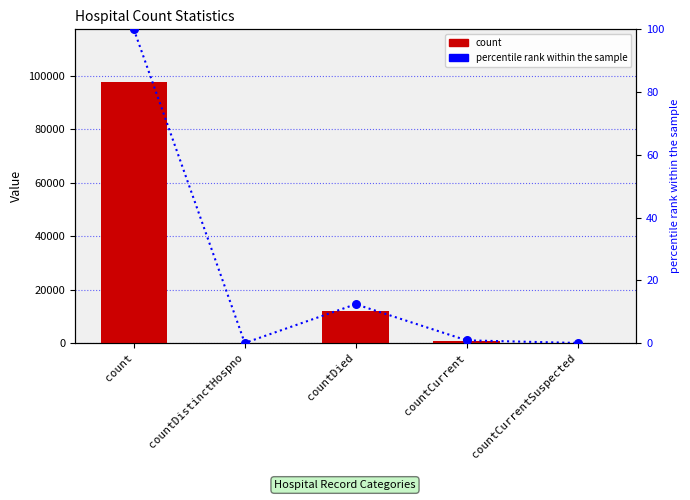

Is the value of count at count greater than the value of percentile rank within the sample at countDistinctHospno?

Yes